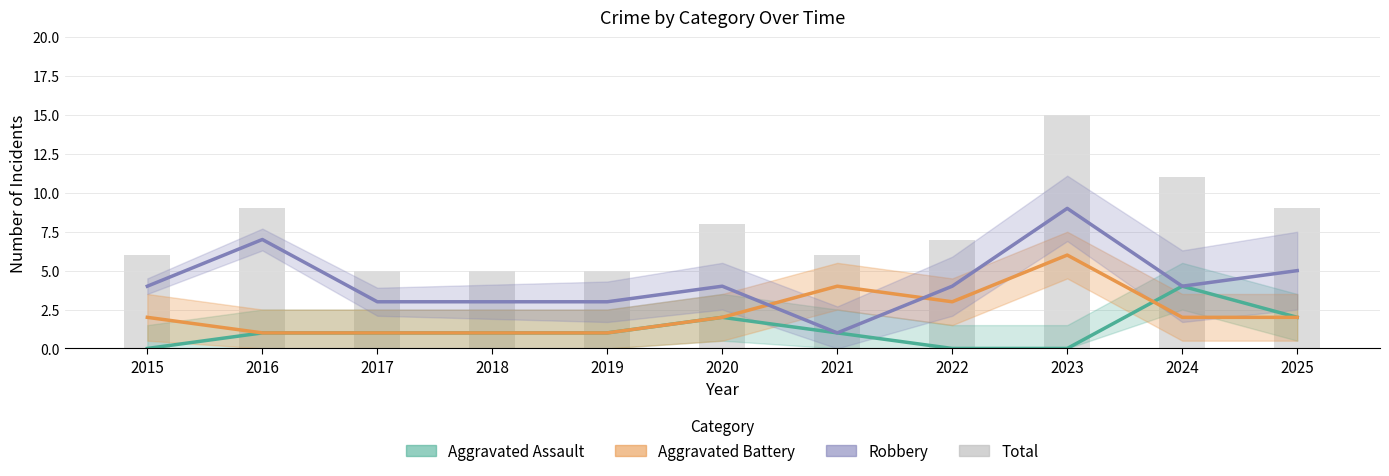

How many values are between 5 and 9?

9